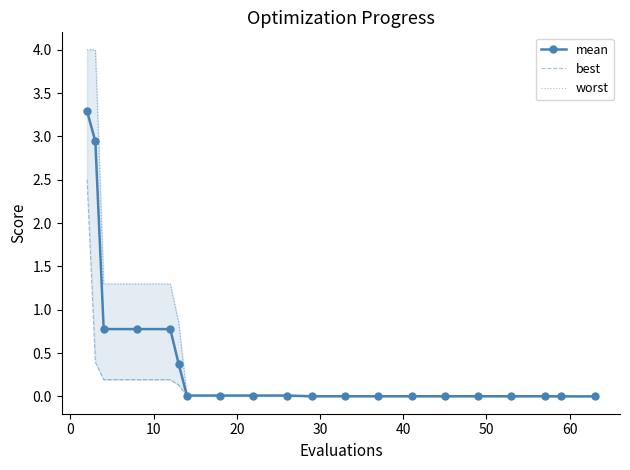

What is the maximum value for mean?

3.3